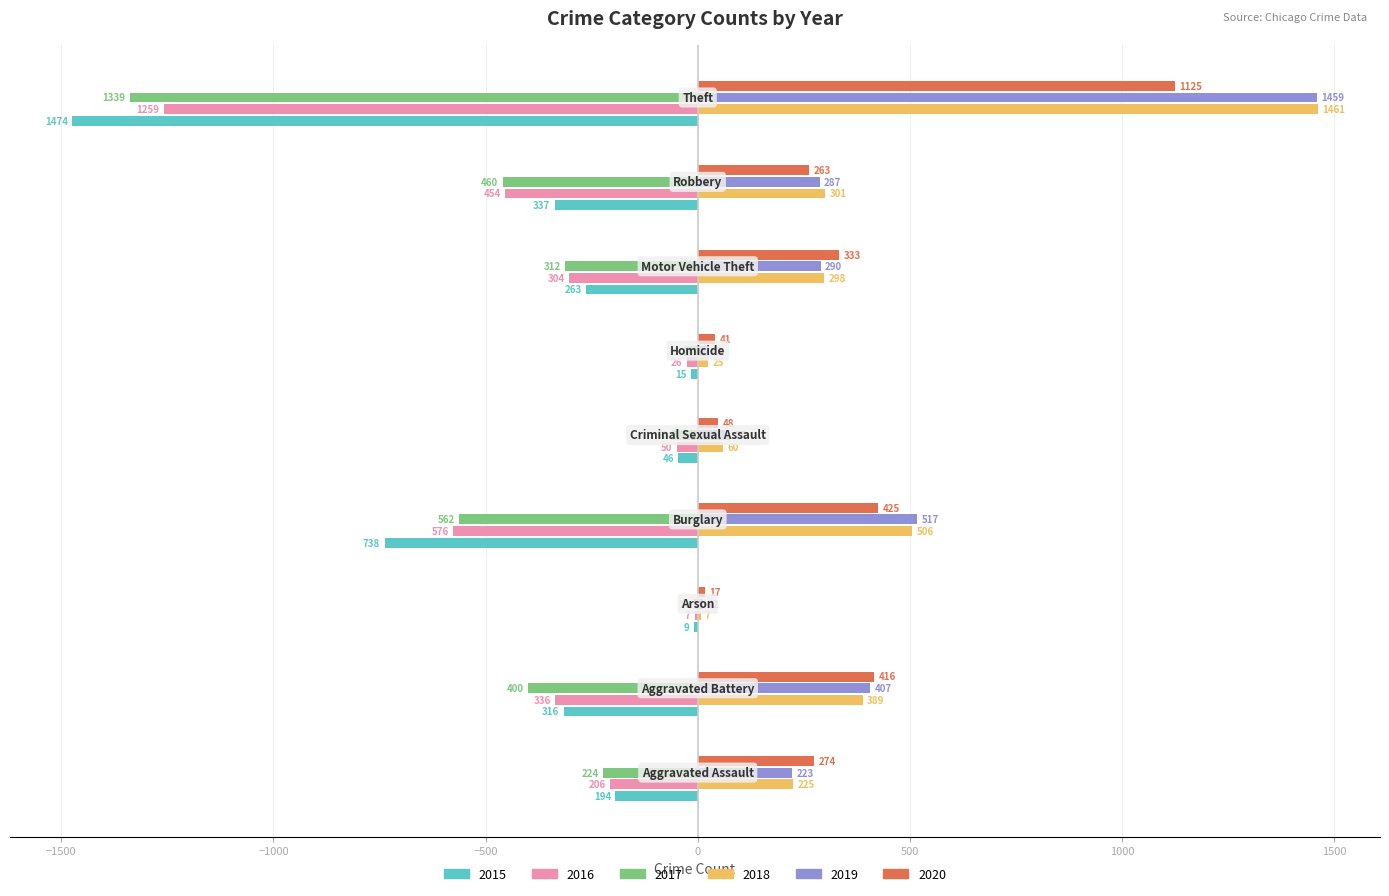

What is the sum of all 2019 values?

3294